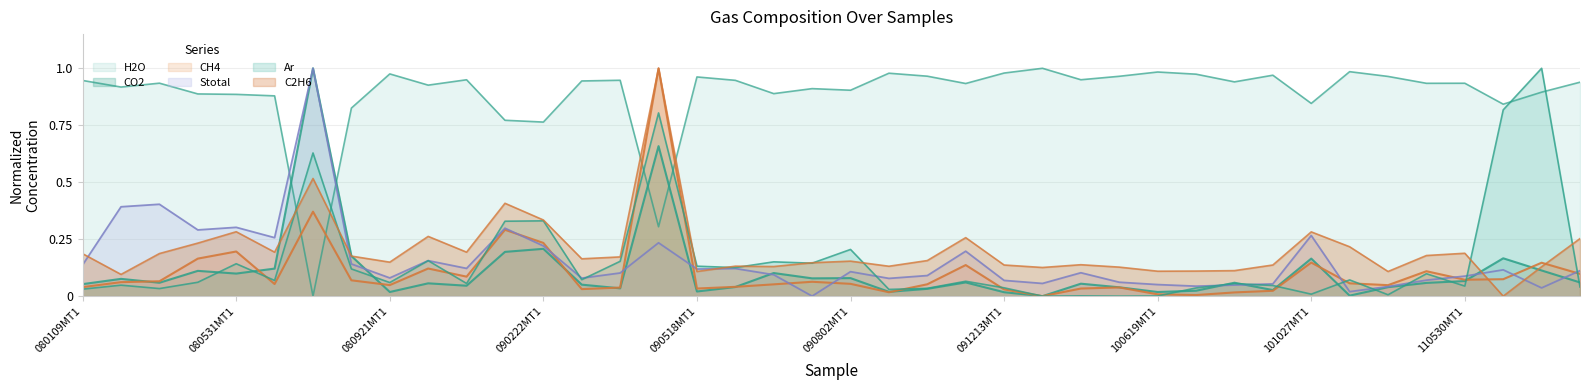

Is it true that H2O equals 1.0 at 091213MT1?

True